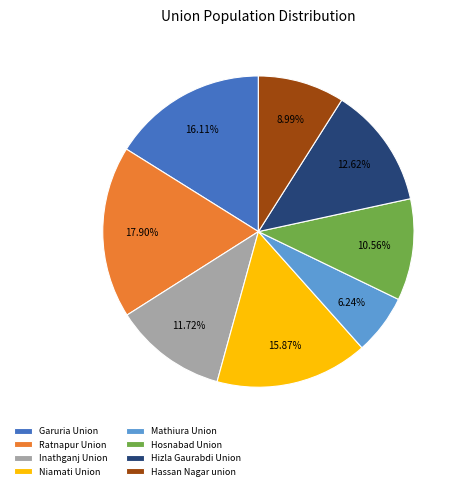

To the nearest percent, what is the average slice percentage?

12%